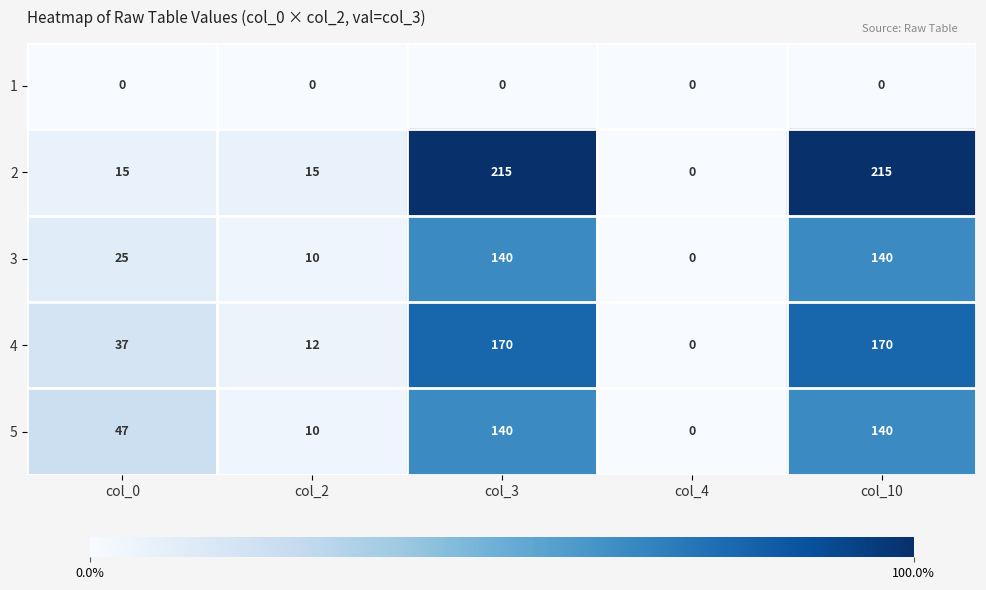

Reading left to right, extract all data points from this chart.

1: 0	0	0	0	0
2: 15	15	215	0	215
3: 25	10	140	0	140
4: 37	12	170	0	170
5: 47	10	140	0	140